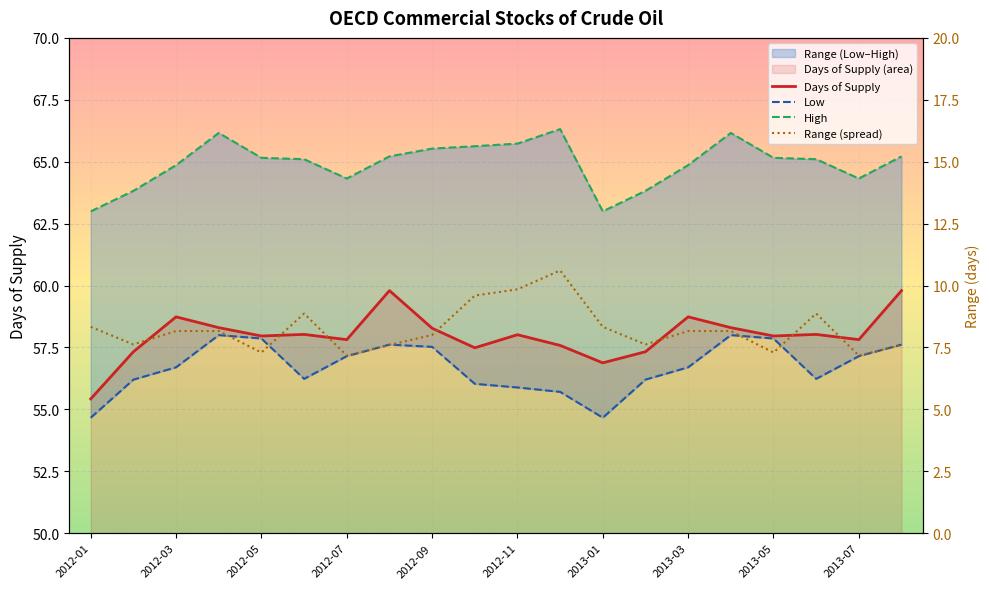

True or false: Low and Days of Supply intersect in this chart.

False